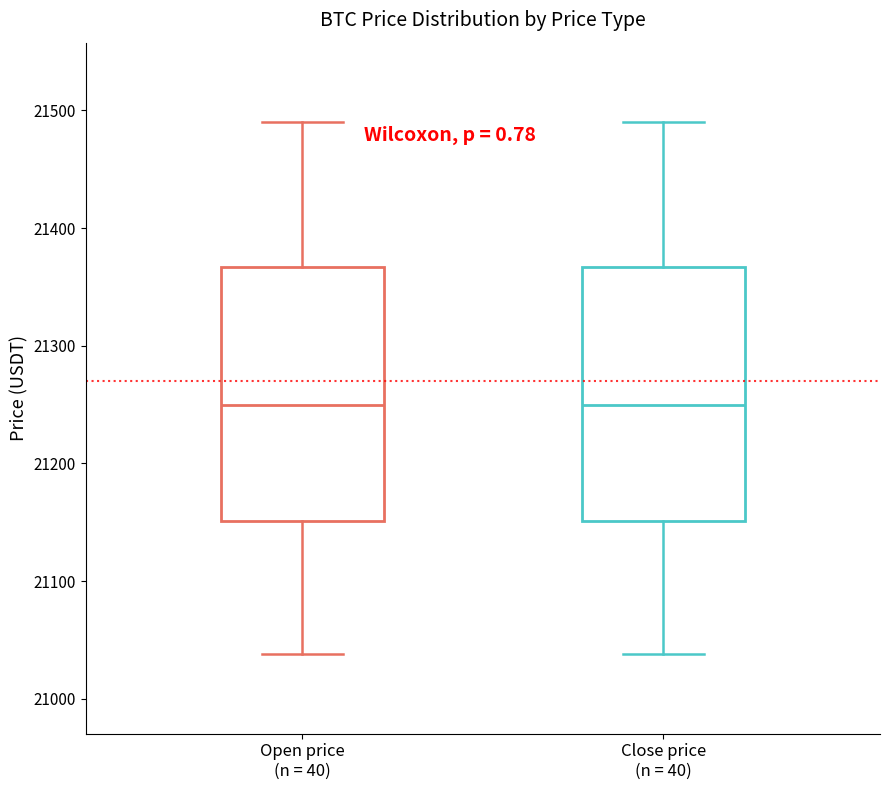

Where does the upper whisker of the box for Close price (n = 40) end on the y-axis? The values are not printed on the chart, so give them approximately, as read against the axis.

21490